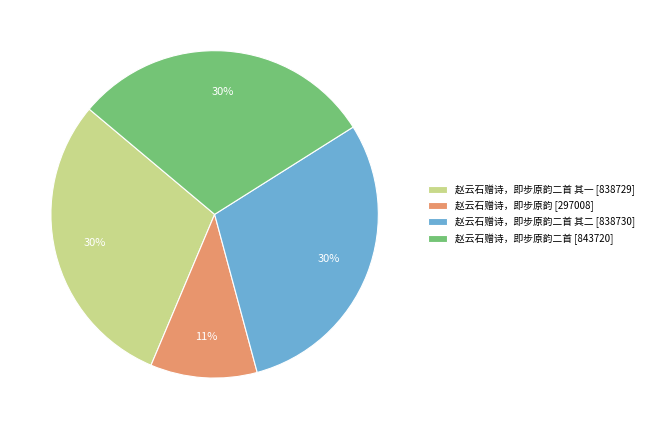

What is the smallest slice in the pie chart?

赵云石赠诗，即步原韵 [297008]